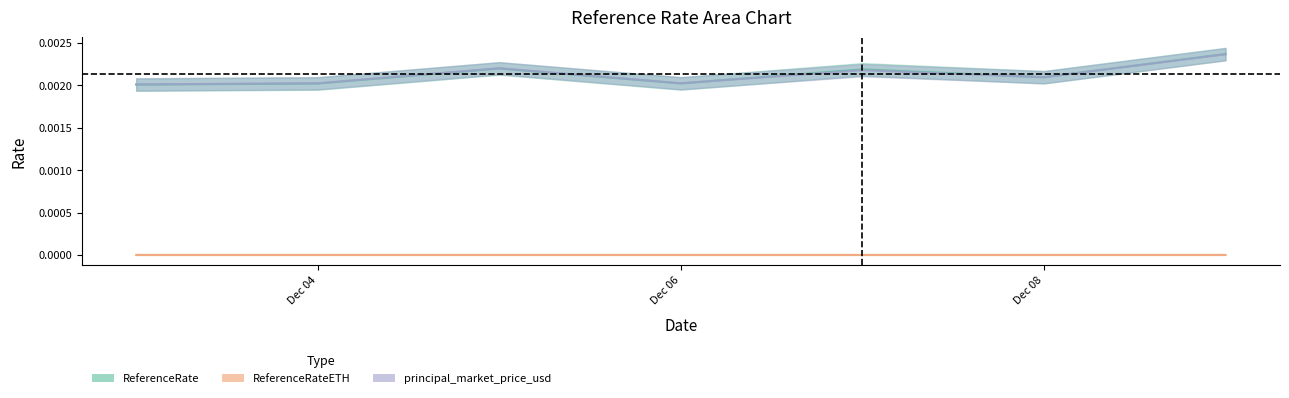

Which label corresponds to the largest value in the chart?

2024-12-09